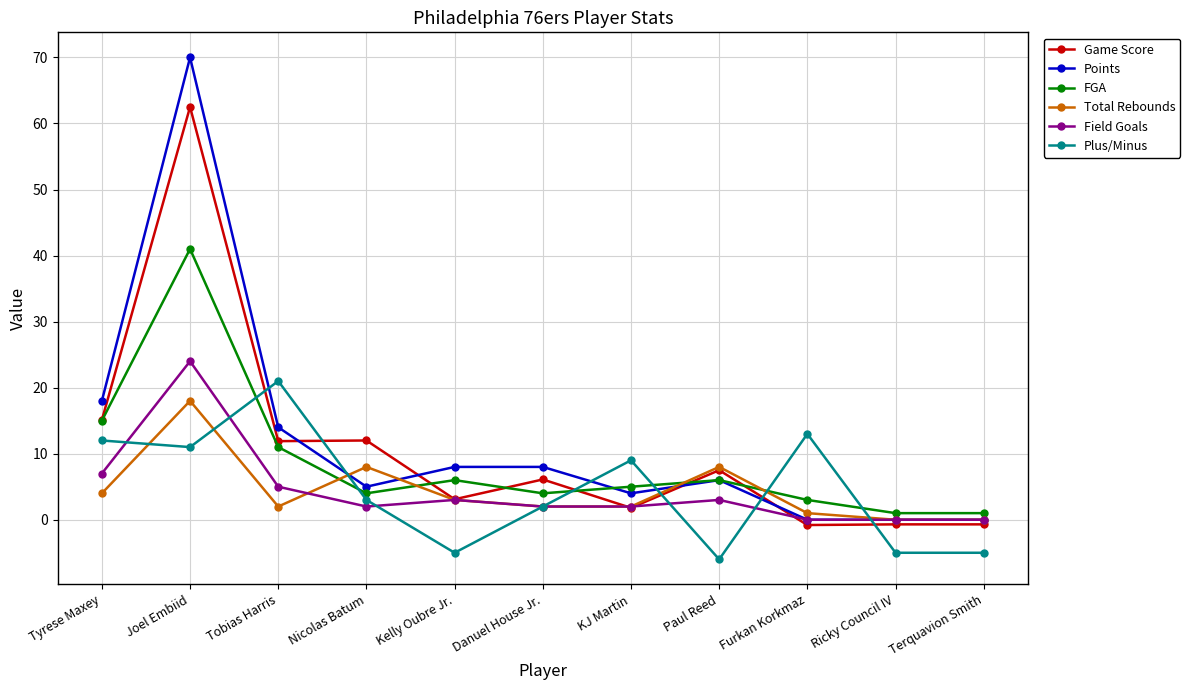

How many data points in Game Score are above 6?

6